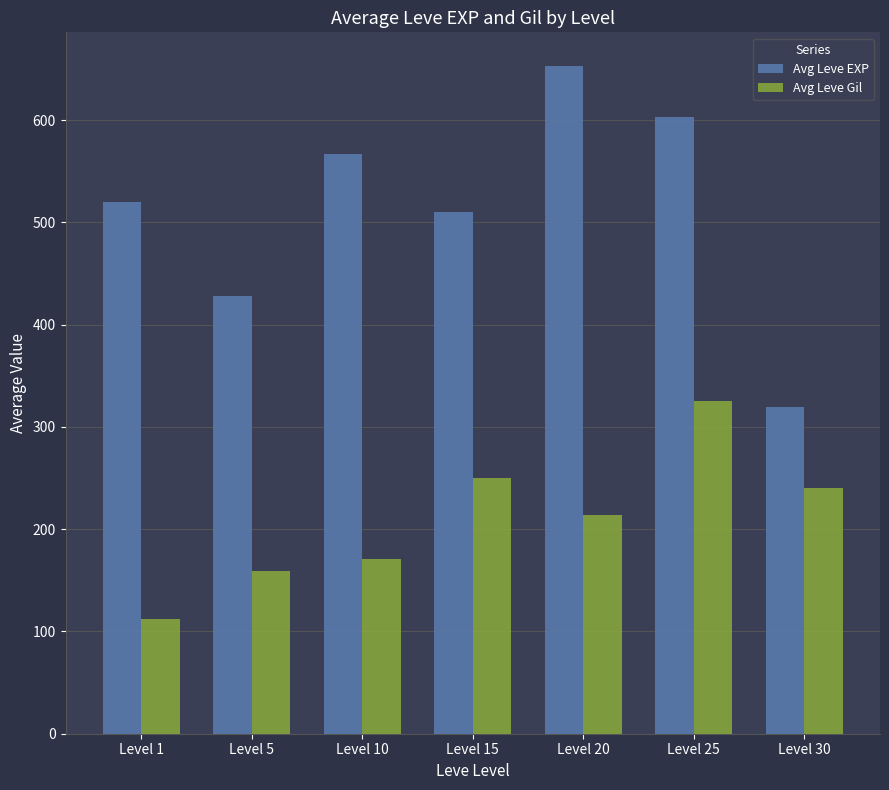

What is the maximum value for Avg Leve Gil?

325.7